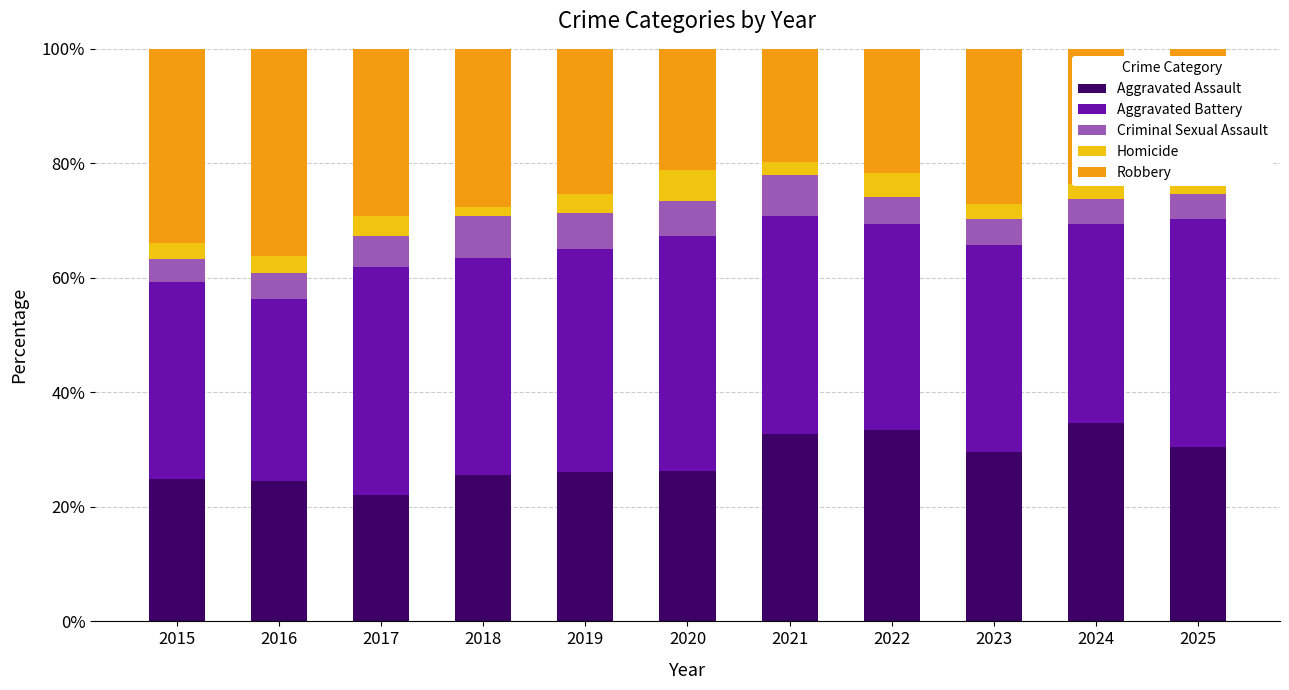

What is the minimum value for Aggravated Assault?

22.1